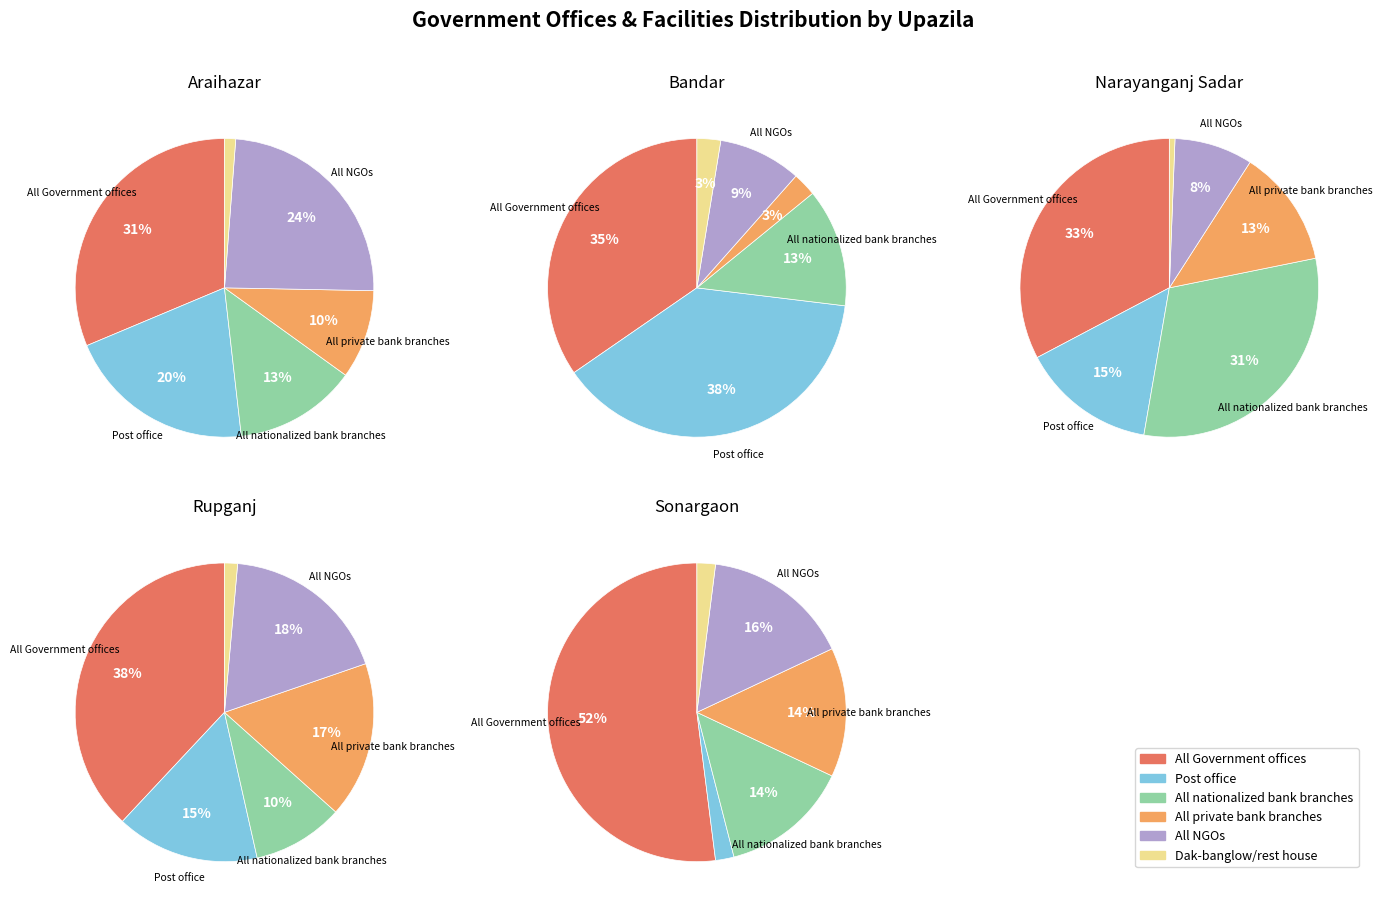

Is the sum of Sonargaon and Araihazar greater than half?

No